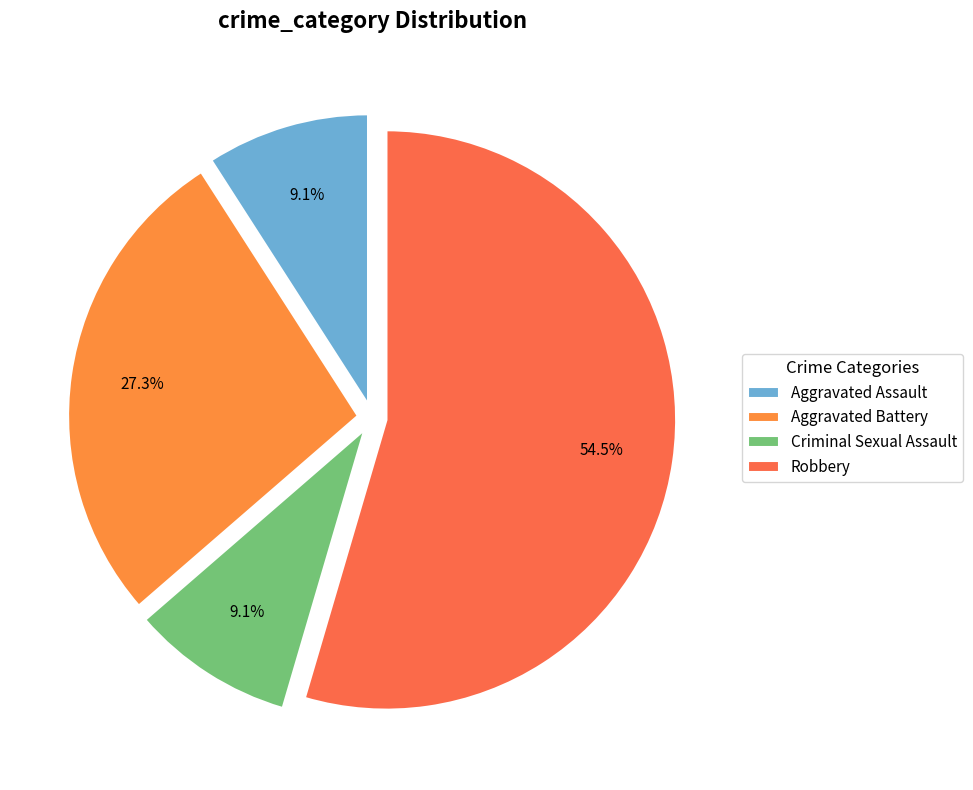

What is the total percentage of Aggravated Battery and Aggravated Assault?

36.4%